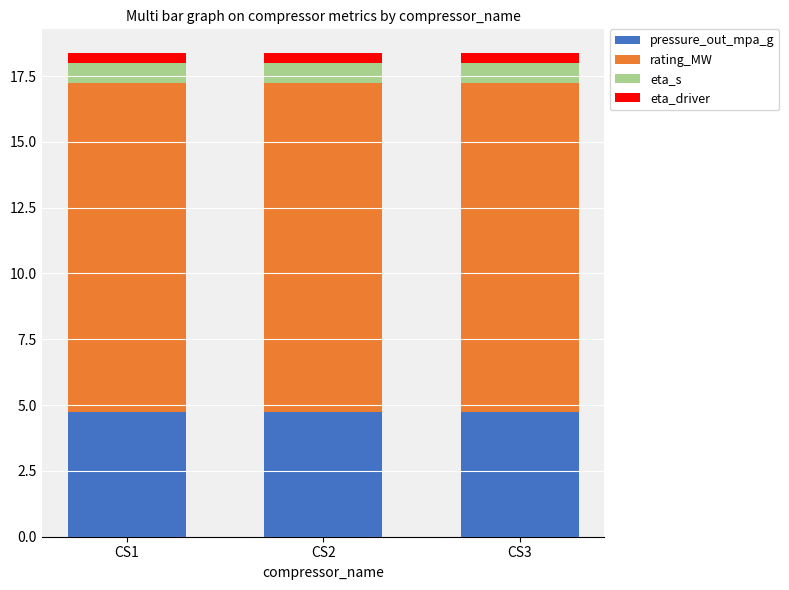

What is the sum of all pressure_out_mpa_g values?

14.2